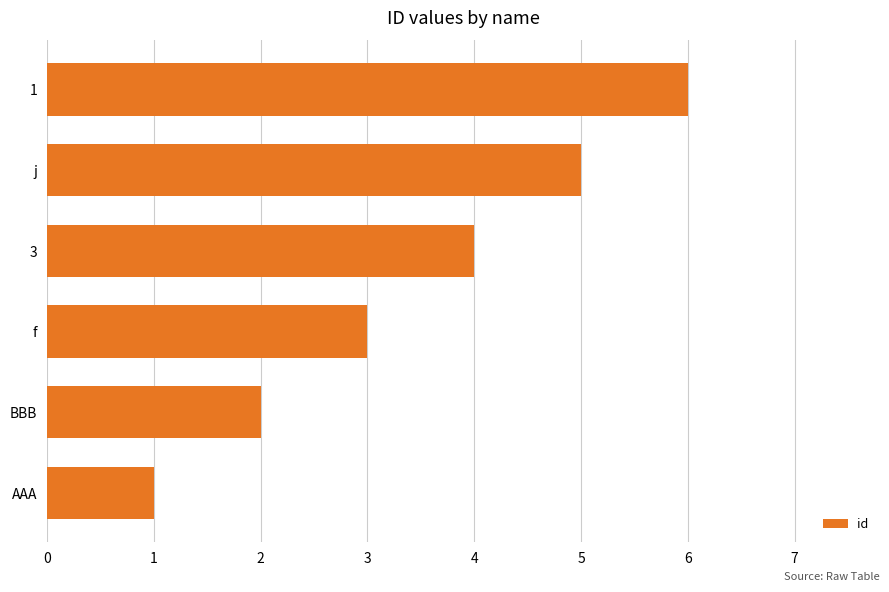

What is the ratio of the value at 1 to the value at AAA?

6.0